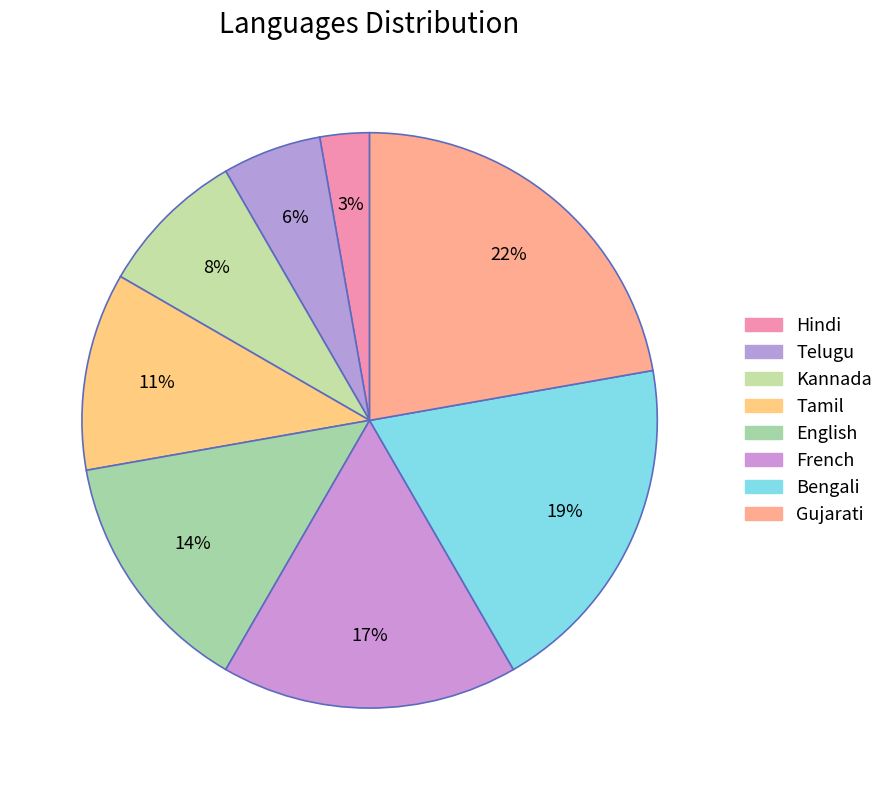

Which slice is the smallest?

Hindi